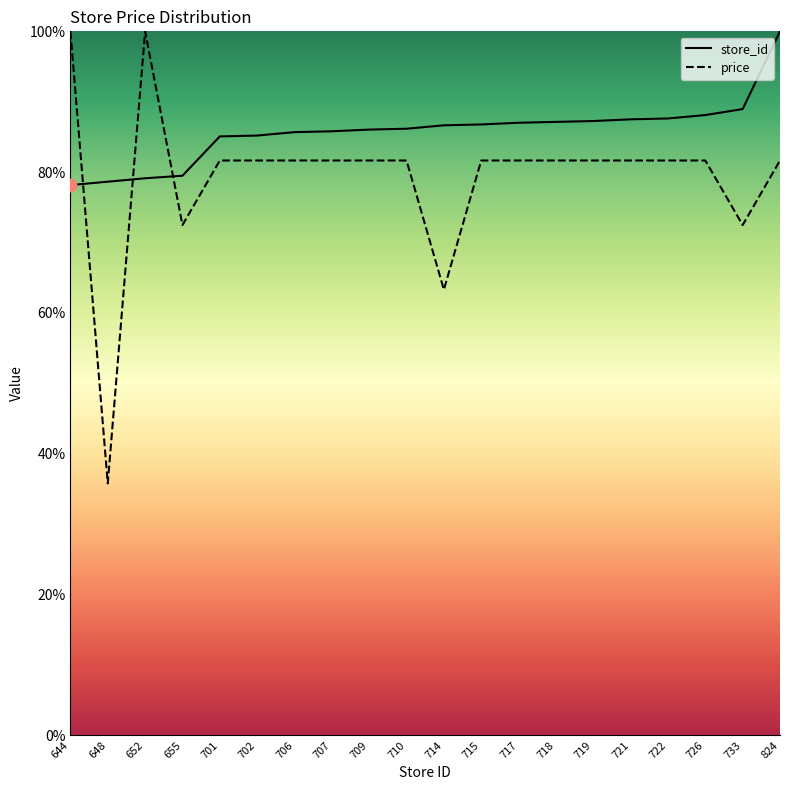

Which series contains the highest Y value?

store_id